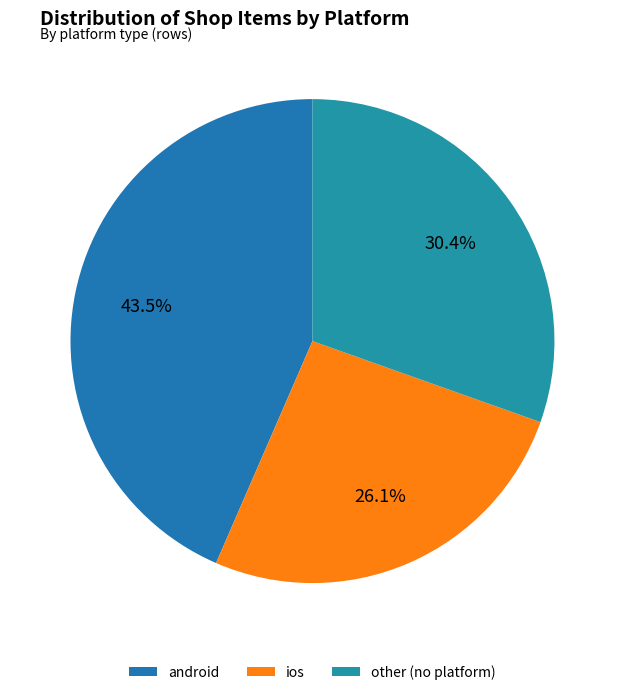

Which category has the biggest portion of the pie?

android